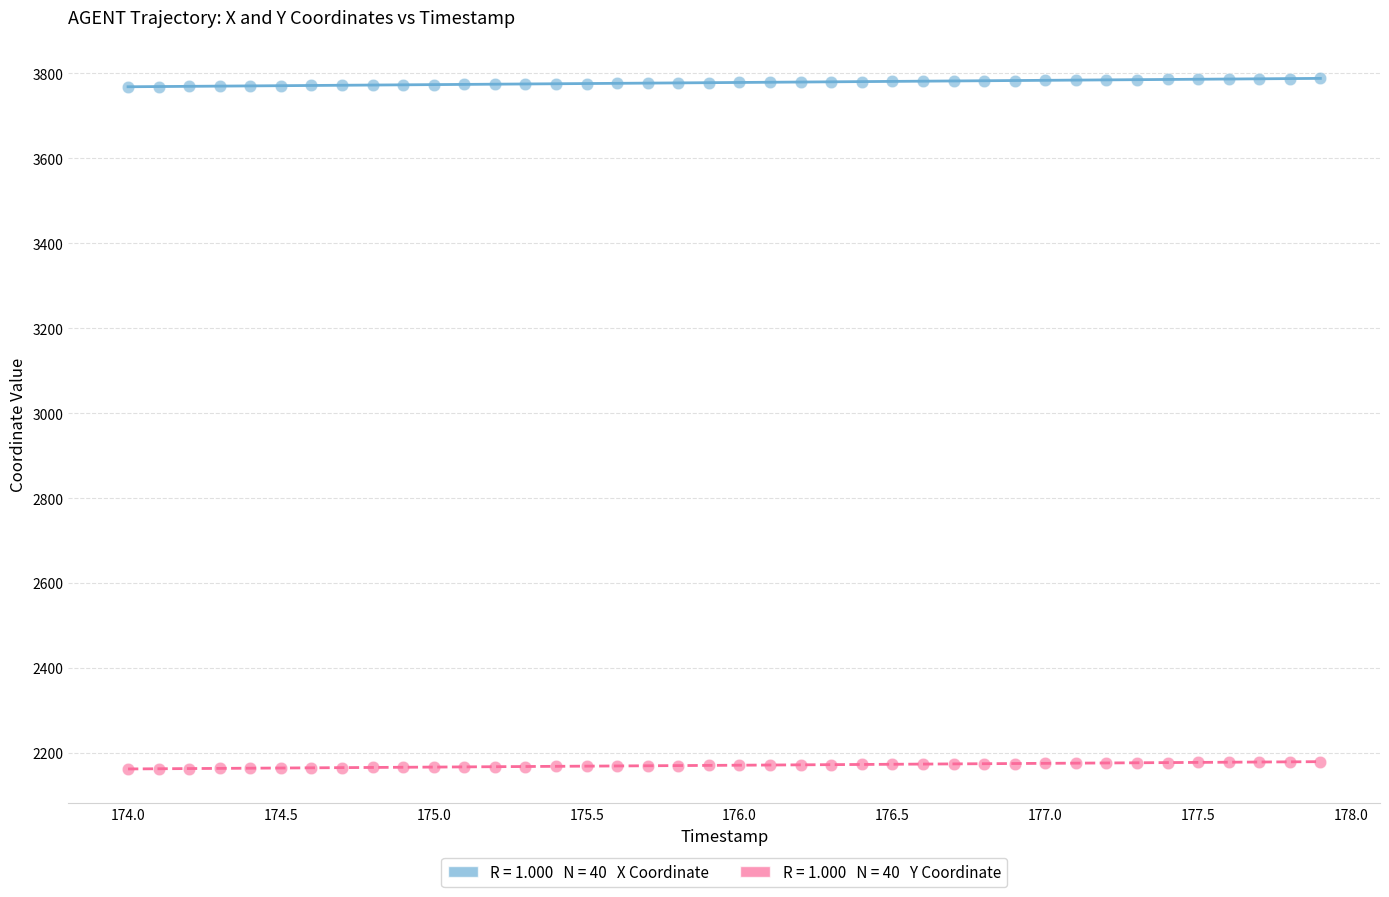

Across all data points, what is the range of Y values (max minus min)?

1626.5